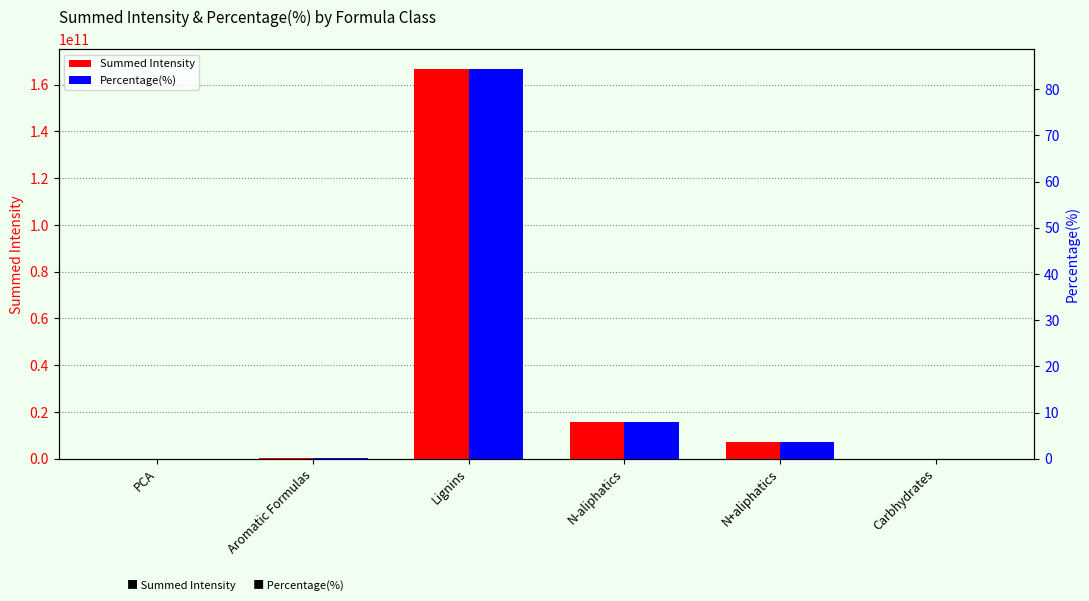

How many groups of bars are there?

6